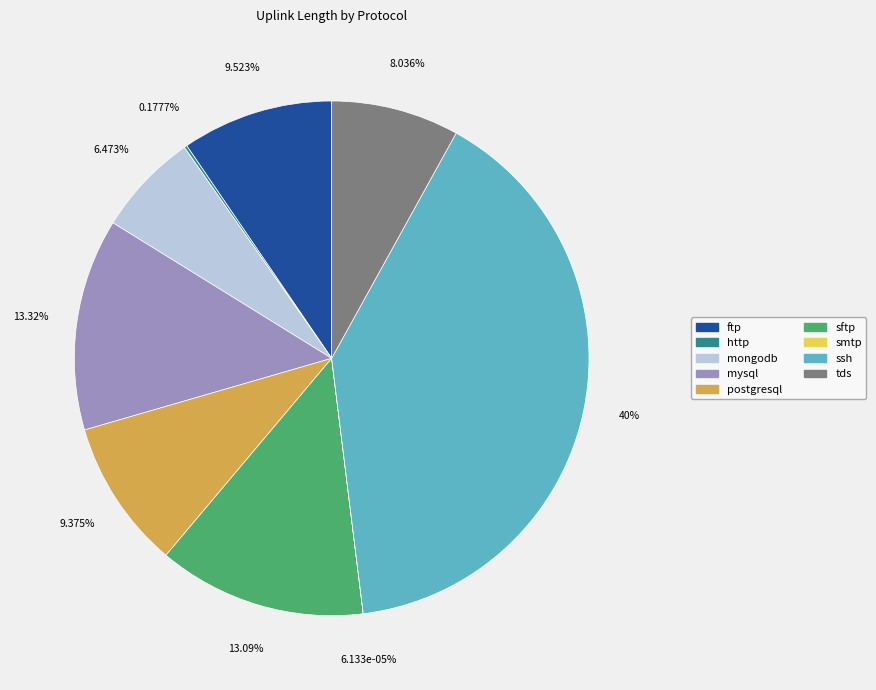

What percentage is the tds slice, to the nearest percent?

8%